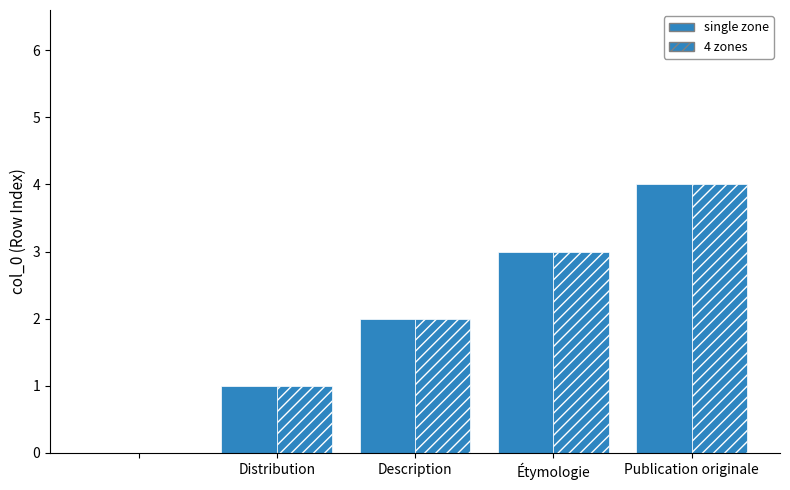

Rank the series by their maximum value, from lowest to highest.

single zone, 4 zones